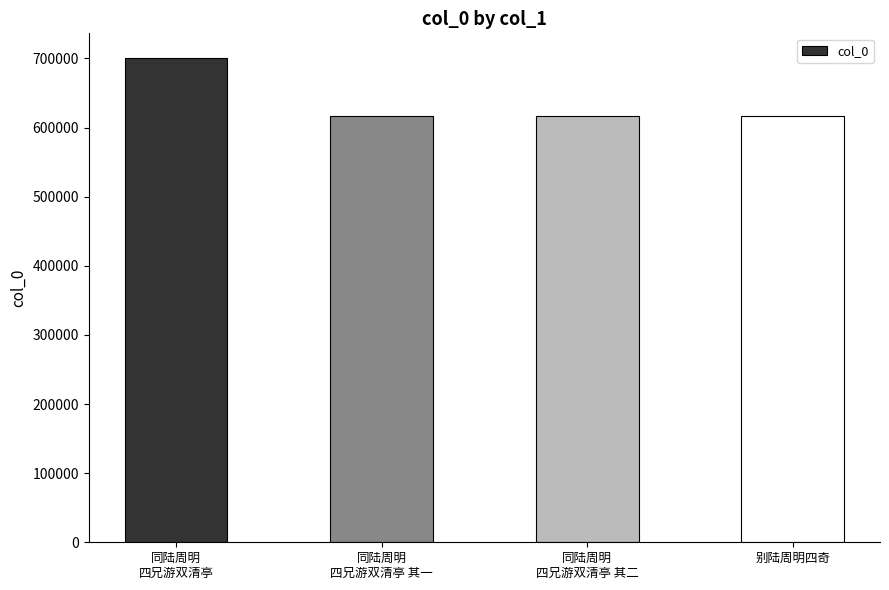

Approximately how many times larger is the value at 同陆周明
四兄游双清亭 compared to 同陆周明
四兄游双清亭 其二?

1.1